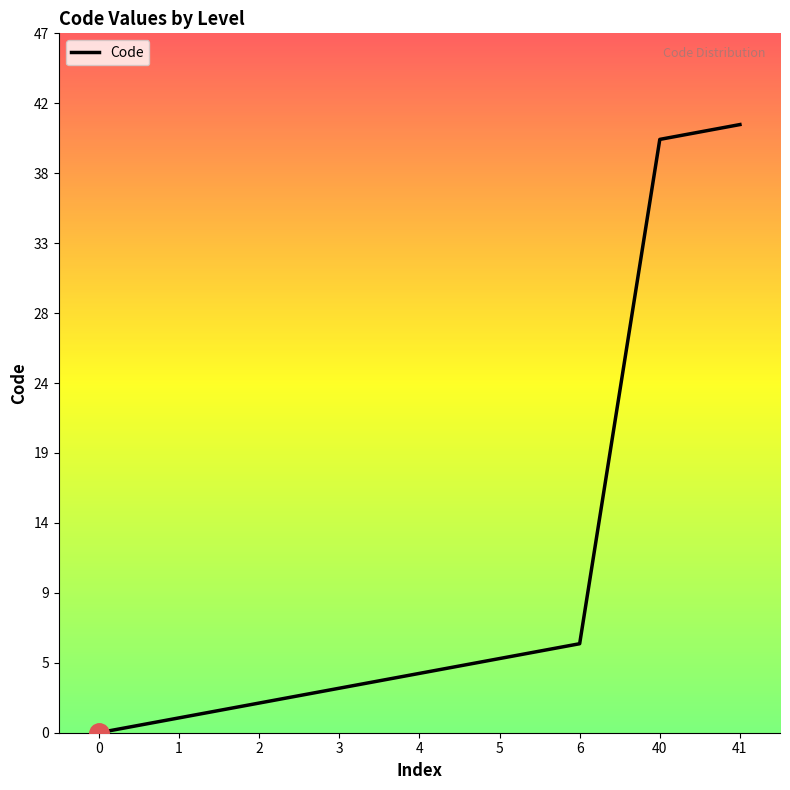

How many lines are shown in the chart?

1